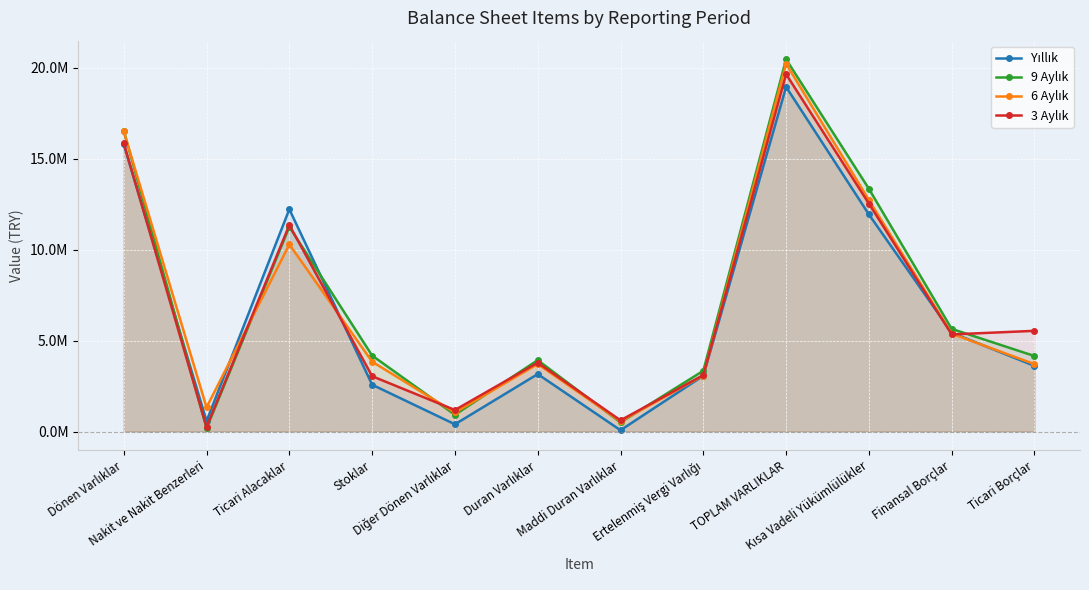

Which series has the largest total across all categories?

9 Aylık